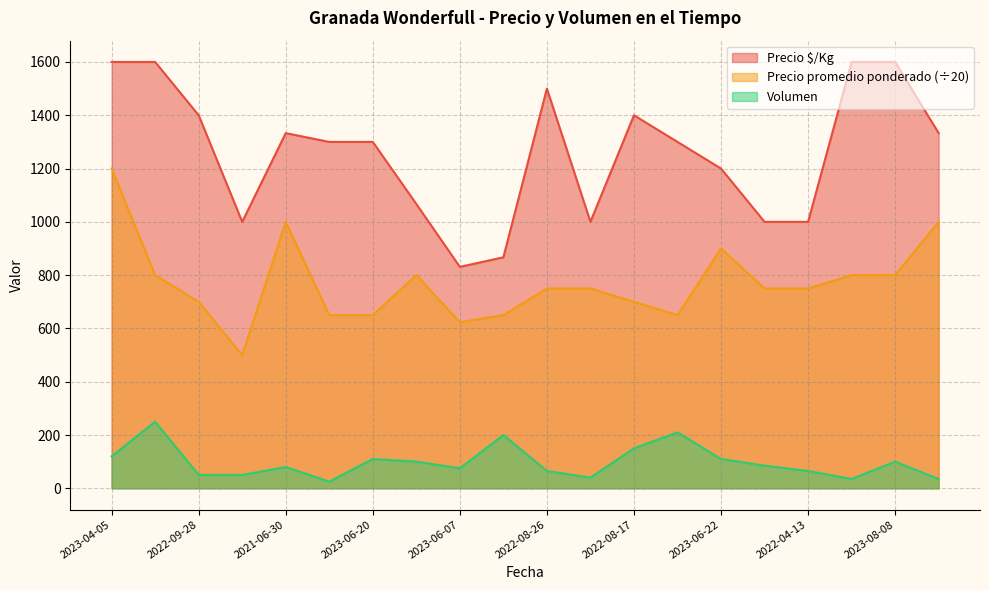

How many interior local valleys does the Precio $/Kg series have?

3